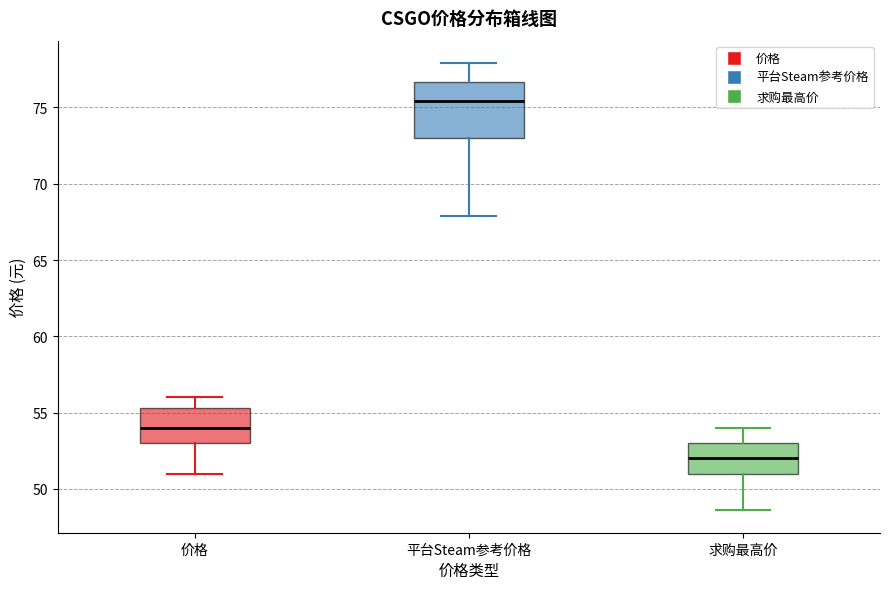

Reading left to right, read every box against the y-axis: the position of its median line, the range the box covers, and the ends of its whiskers. The values are not printed on the chart, so give them approximately, as read against the axis.

价格: median 54.0, box 53.0 to 55.5, whiskers 51.0 to 56.0
平台Steam参考价格: median 75.5, box 73.0 to 76.5, whiskers 68.0 to 78.0
求购最高价: median 52.0, box 51.0 to 53.0, whiskers 48.5 to 54.0